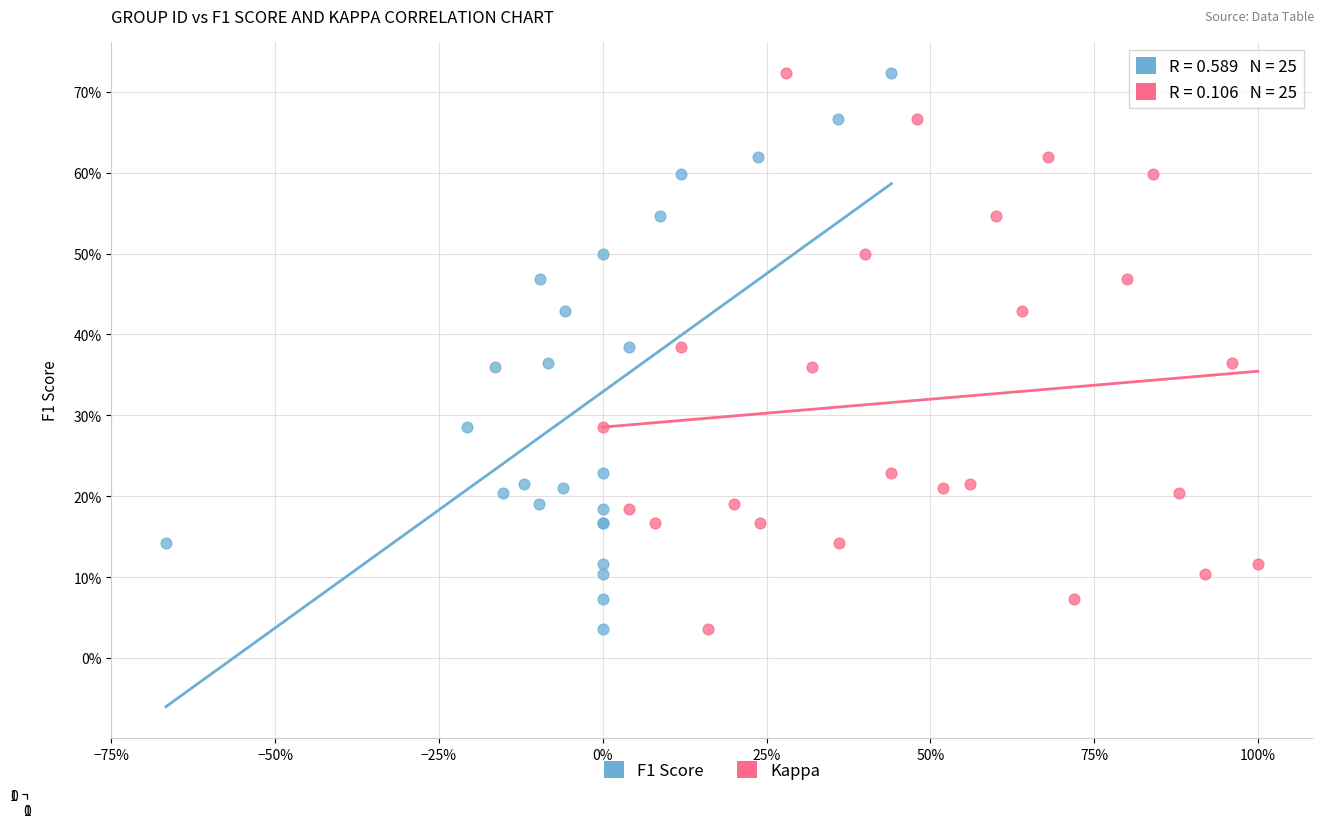

What are all the series names shown in the legend?

F1 Score, Kappa